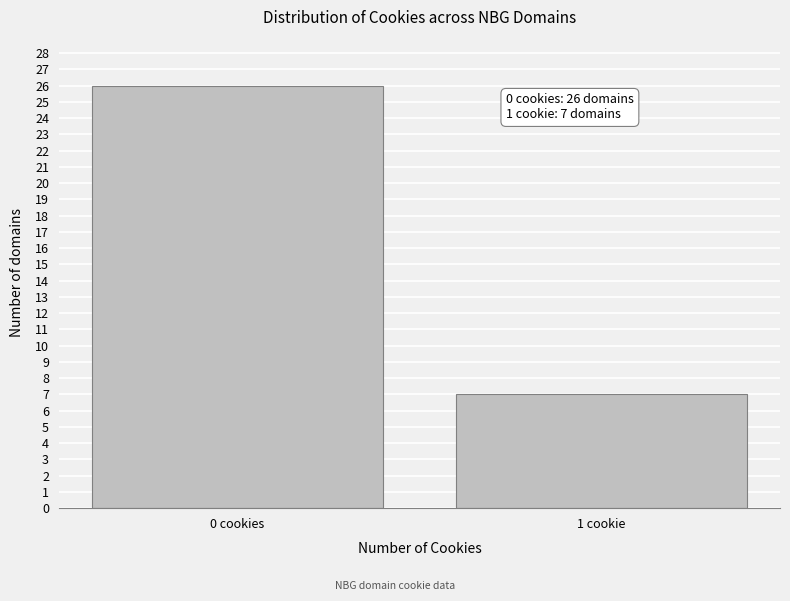

Reading left to right, list all the values displayed in this chart.

0 cookies=26	1 cookie=7